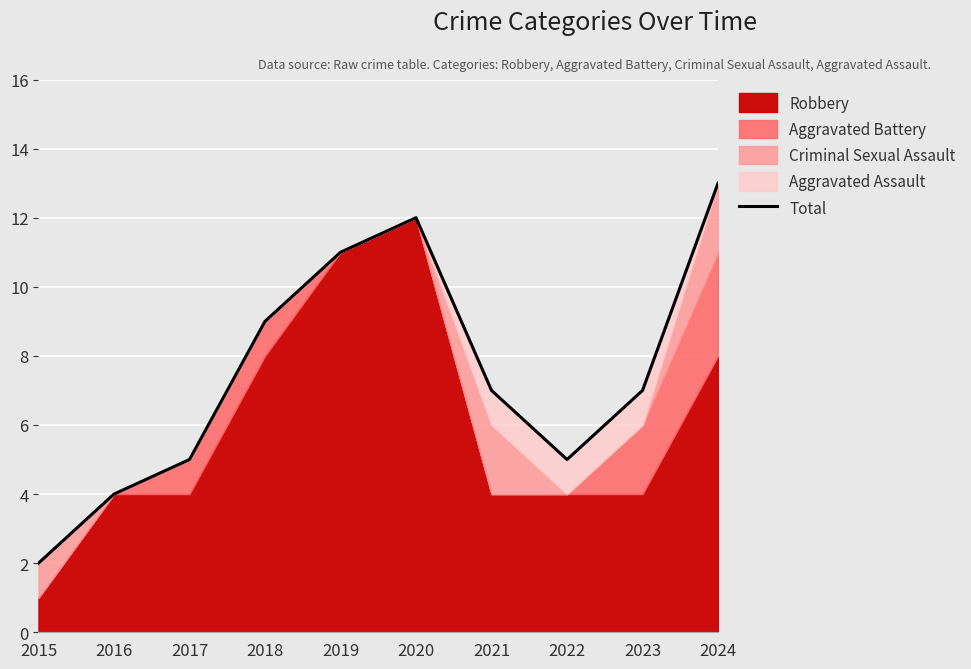

What is the maximum value shown in the chart?

13